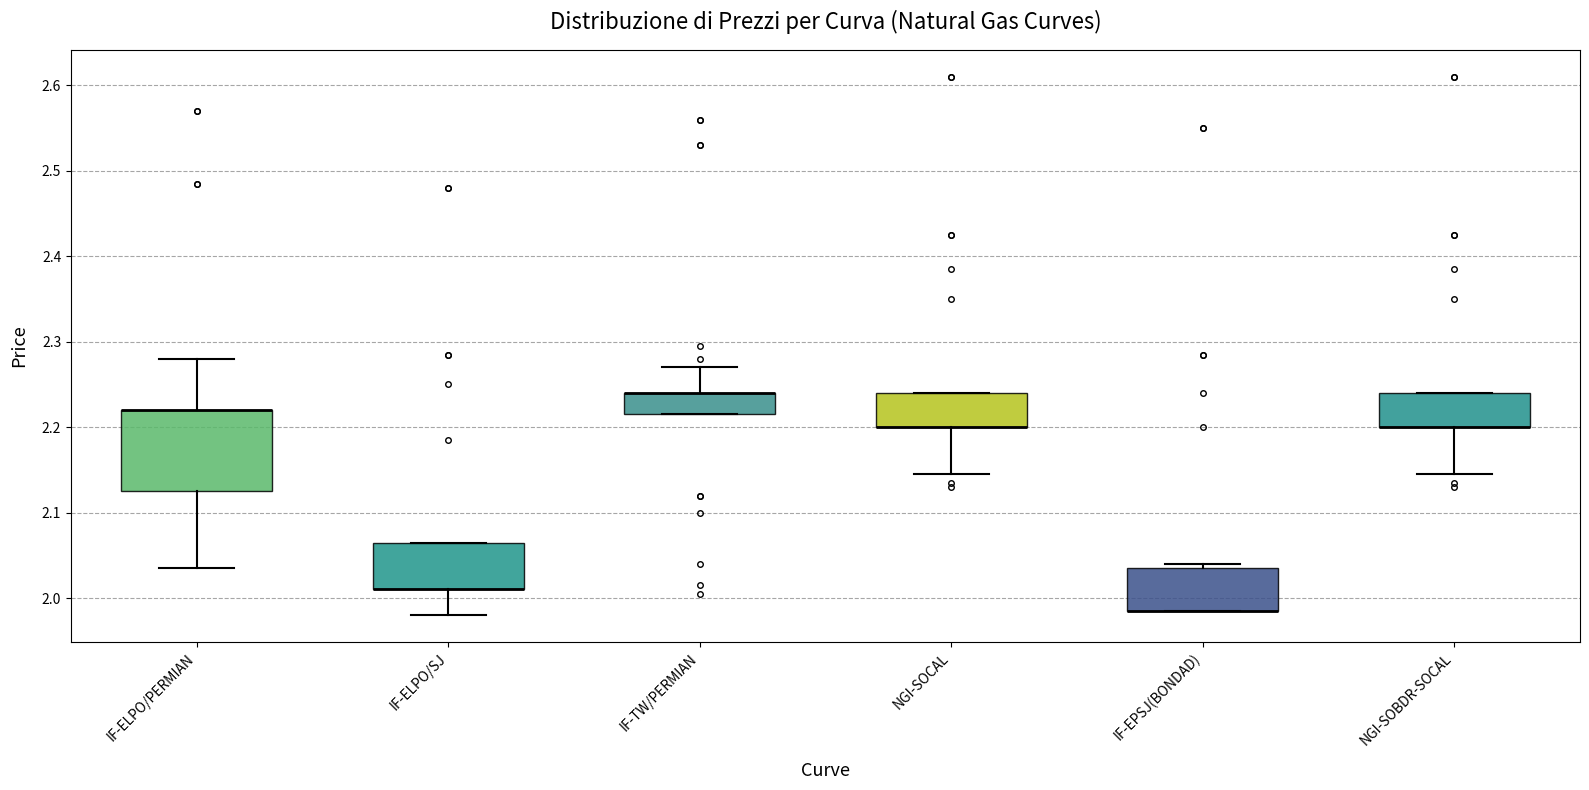

Where is the lower edge of the box for NGI-SOBDR-SOCAL on the y-axis? The values are not printed on the chart, so give them approximately, as read against the axis.

2.20